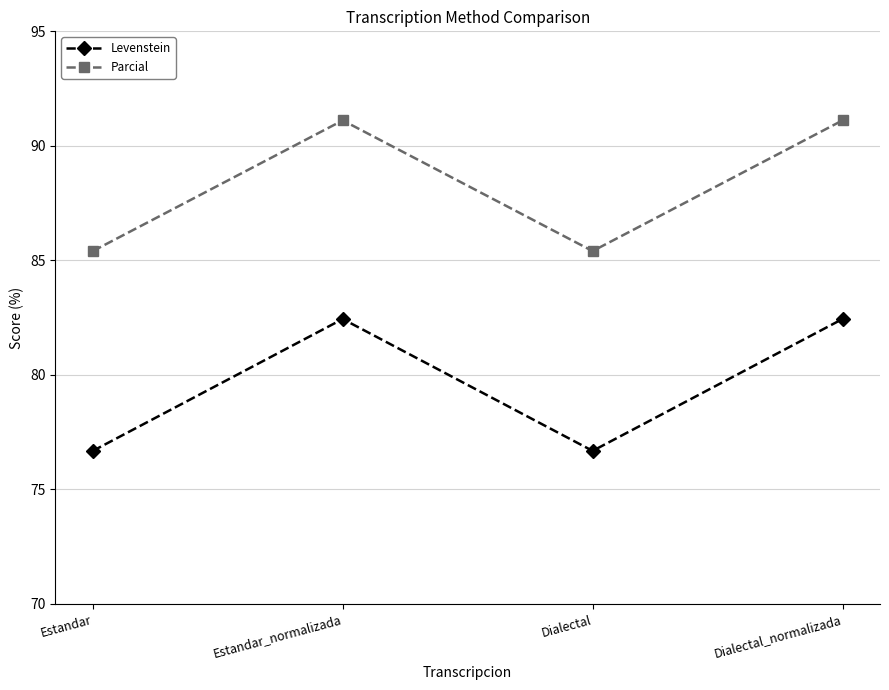

List the series in order of their overall mean, highest first.

Parcial, Levenstein